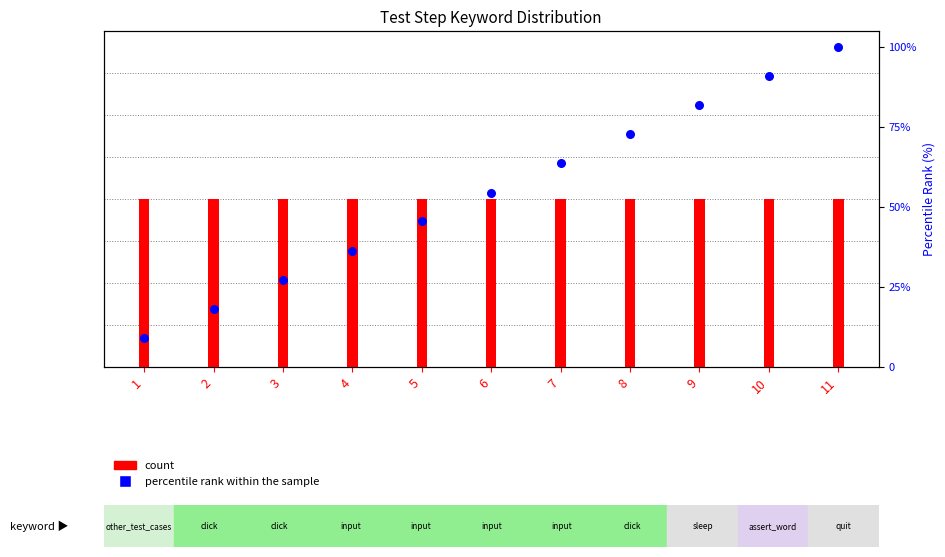

Which series contains the highest Y value?

percentile rank within the sample